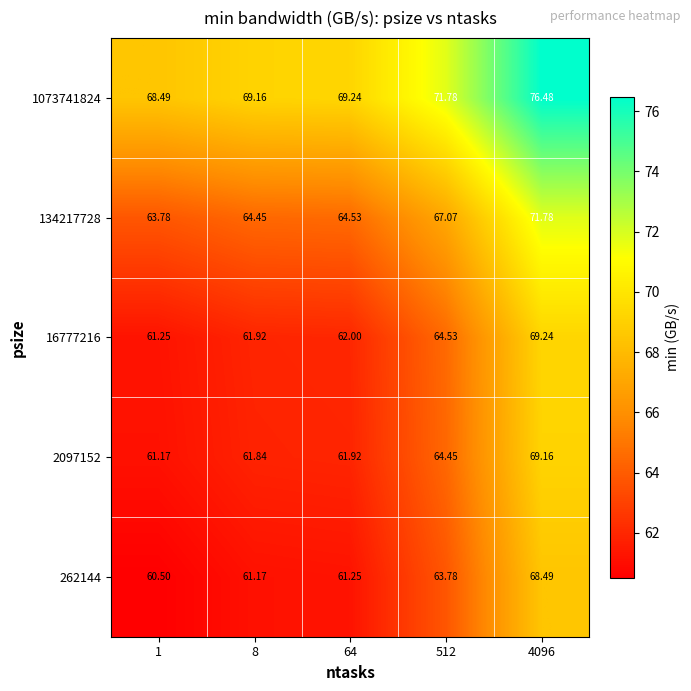

Is the value of 1073741824 at 8 greater than the value of 134217728 at 64?

Yes